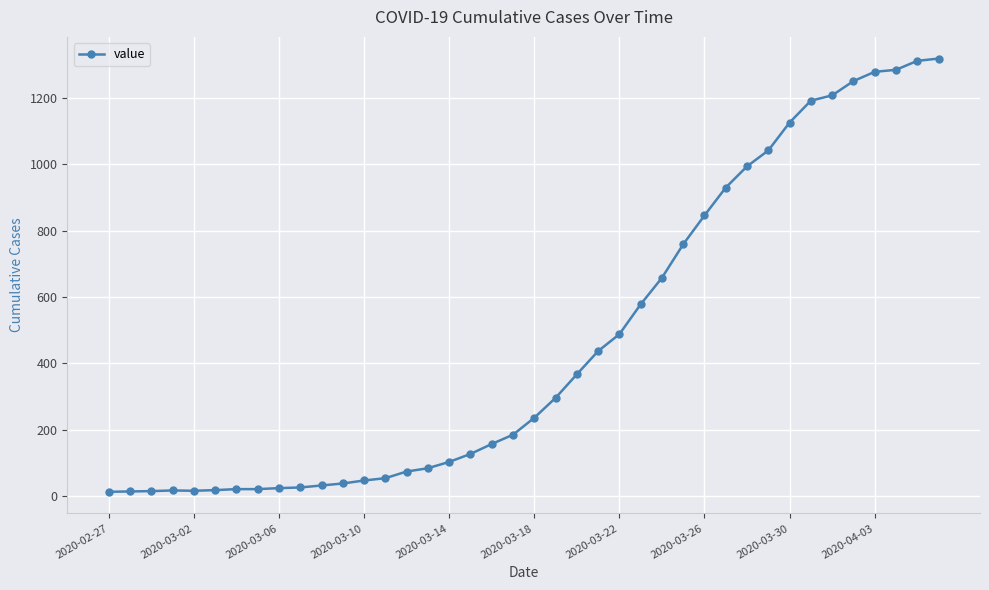

What is the sum of all values?

18689